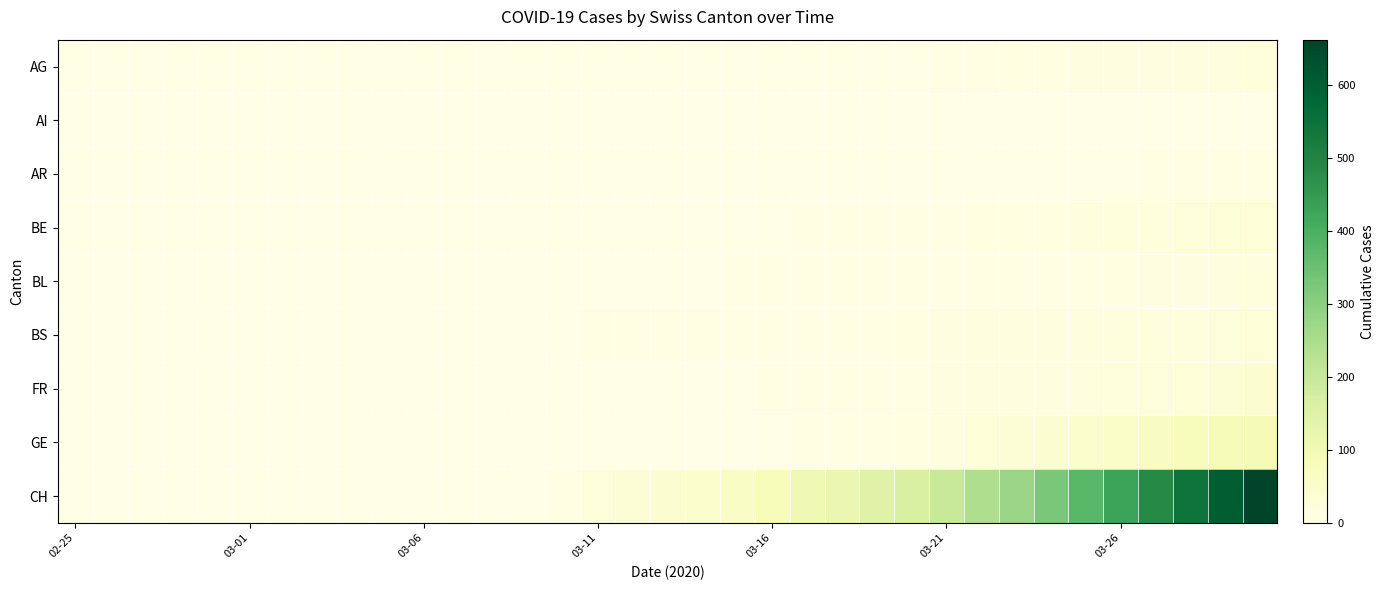

Which category has the lowest value across all series?

02-25